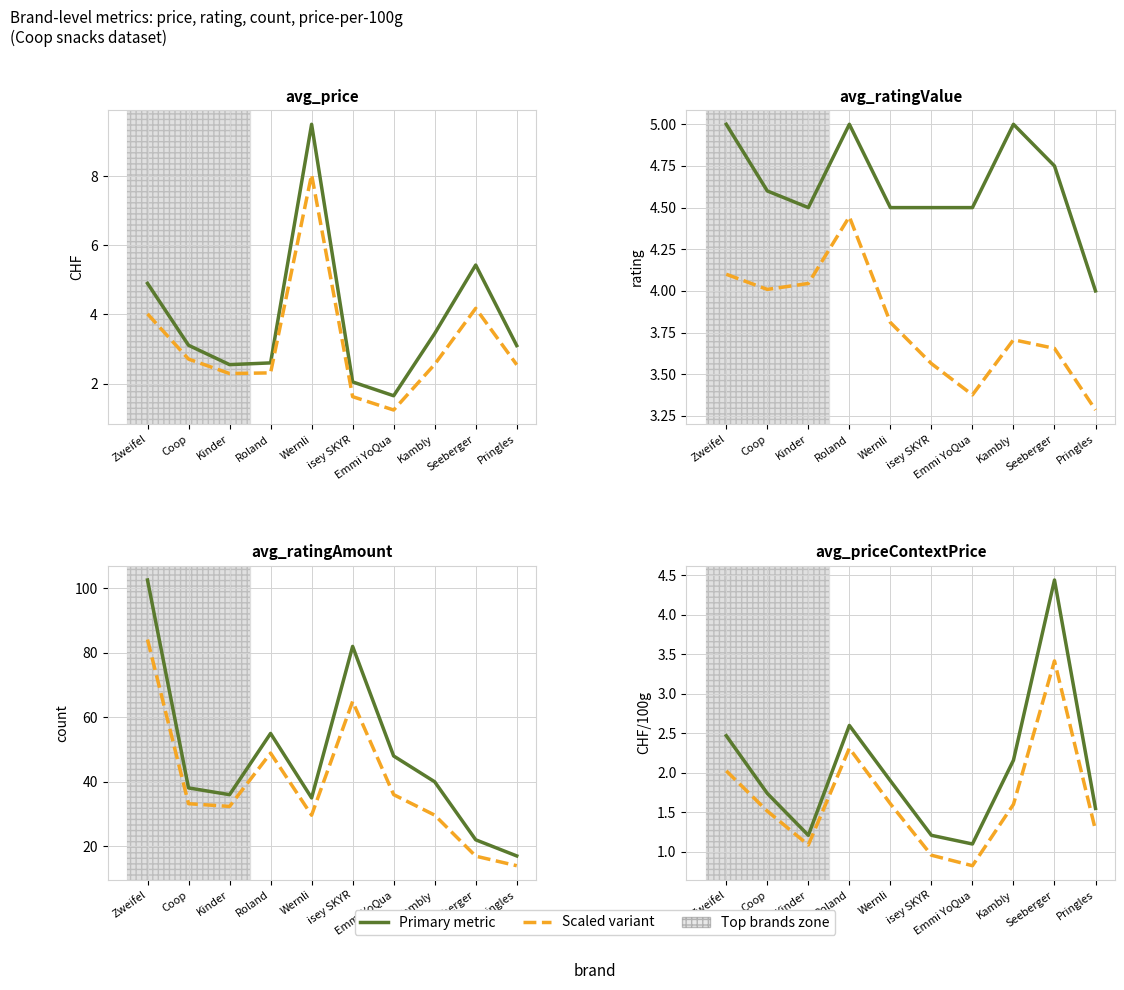

Which category has the lowest value in the avg_price series?

Emmi YoQua